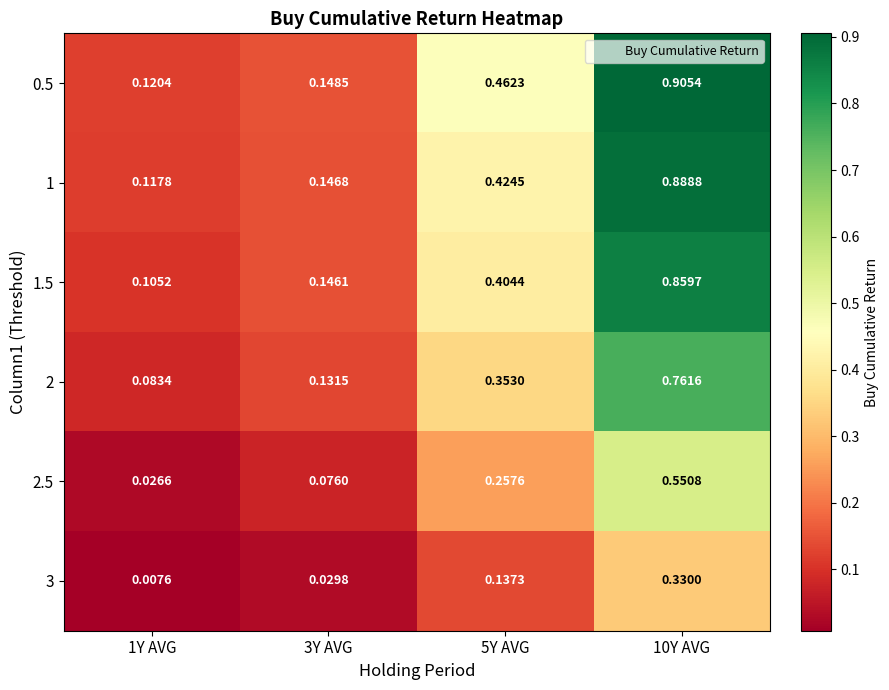

Is the value of 3 at 5Y AVG greater than the value of 1.5 at 10Y AVG?

No